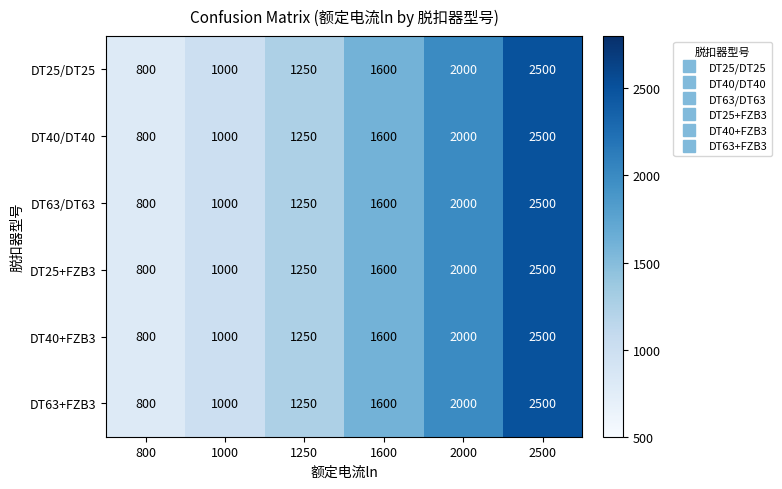

Which label corresponds to the largest value in the chart?

2500